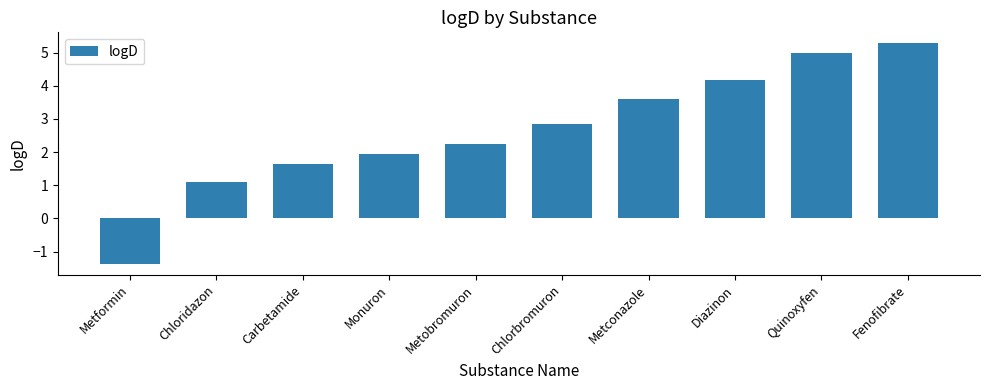

Does the chart contain any negative values?

Yes